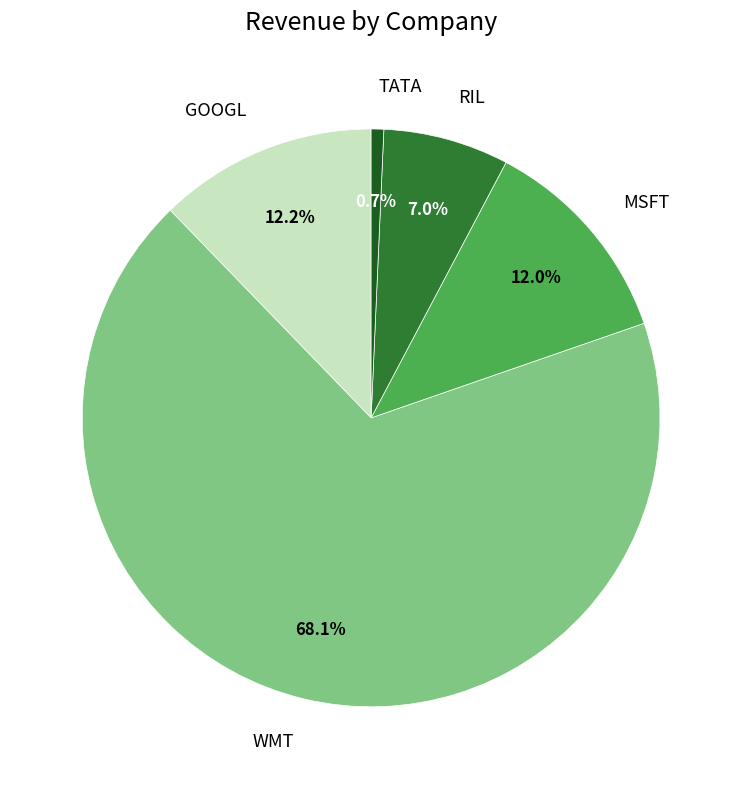

Count the number of slices in the pie.

5